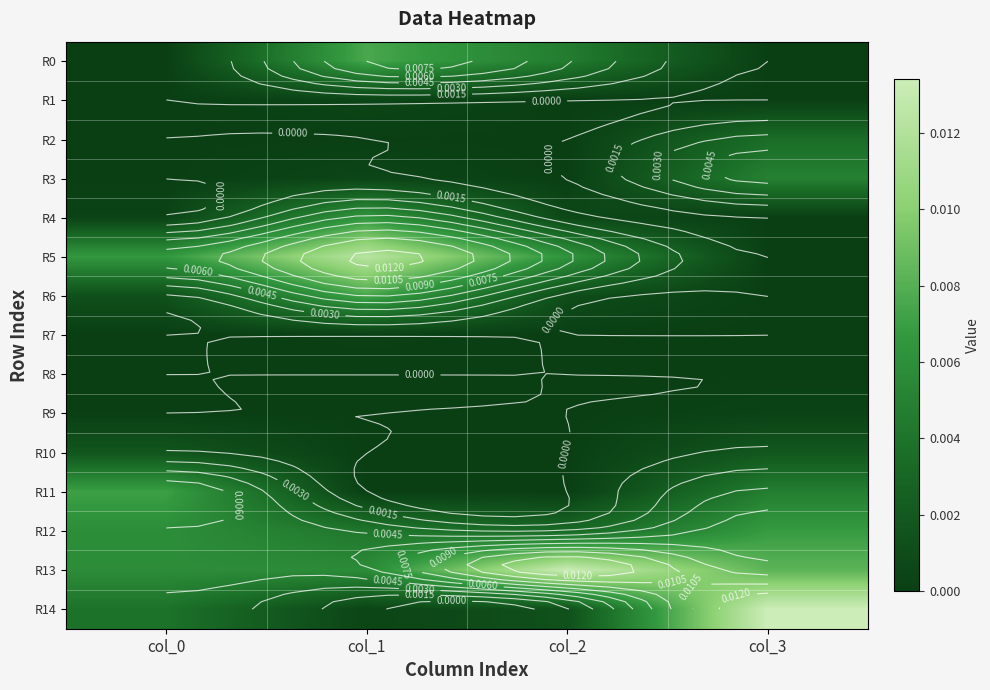

At which category is the sum across all series the highest?

col_1